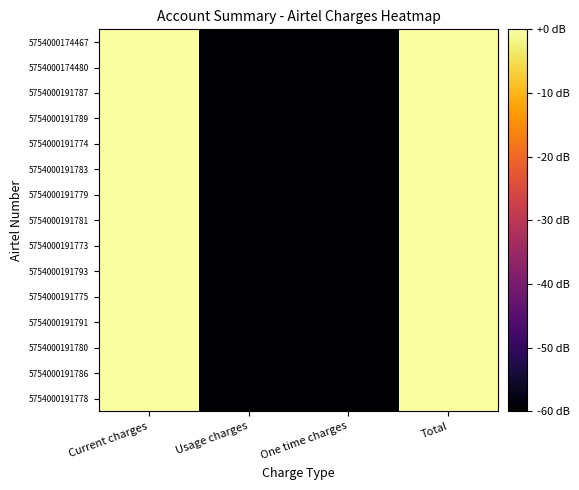

How many categories are shown in the chart?

4